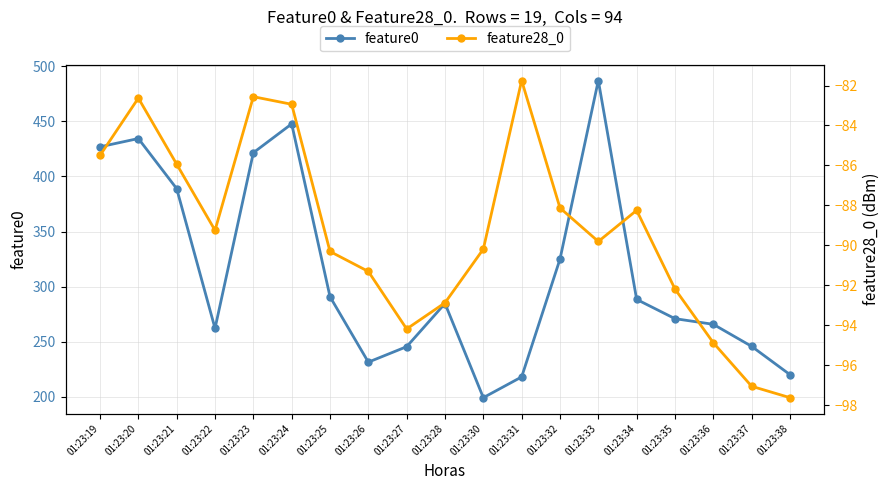

How many lines are shown in the chart?

2